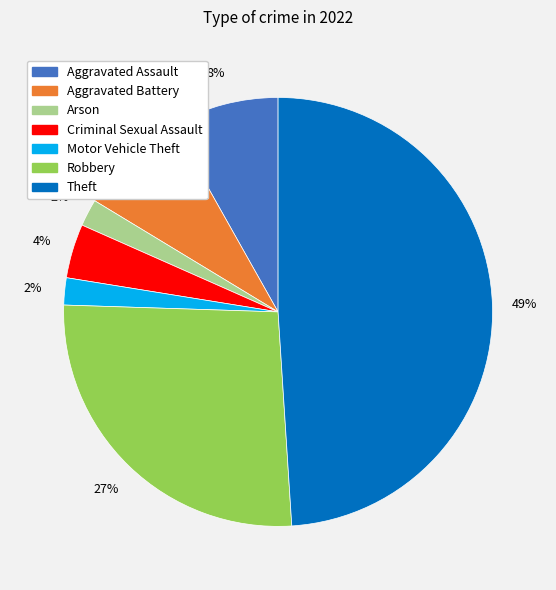

Between Criminal Sexual Assault and Theft, which is larger?

Theft